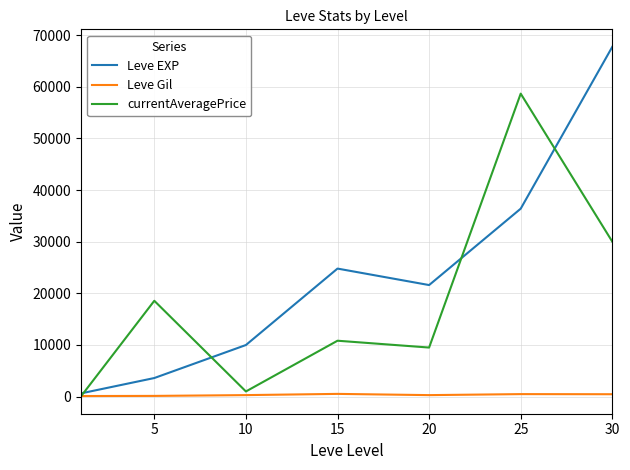

List the series in order of their peak value, lowest first.

Leve Gil, currentAveragePrice, Leve EXP